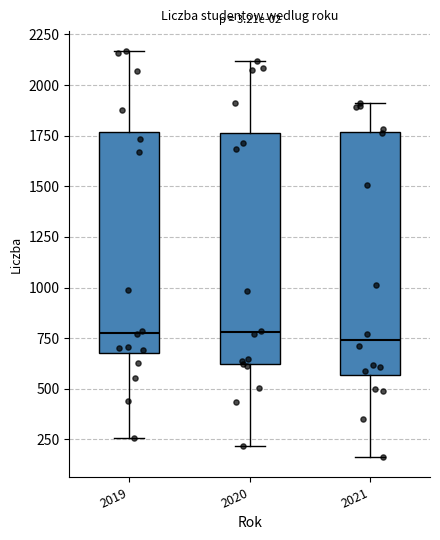

Comparing the boxes themselves (not the whiskers), which one is the tallest?

2021